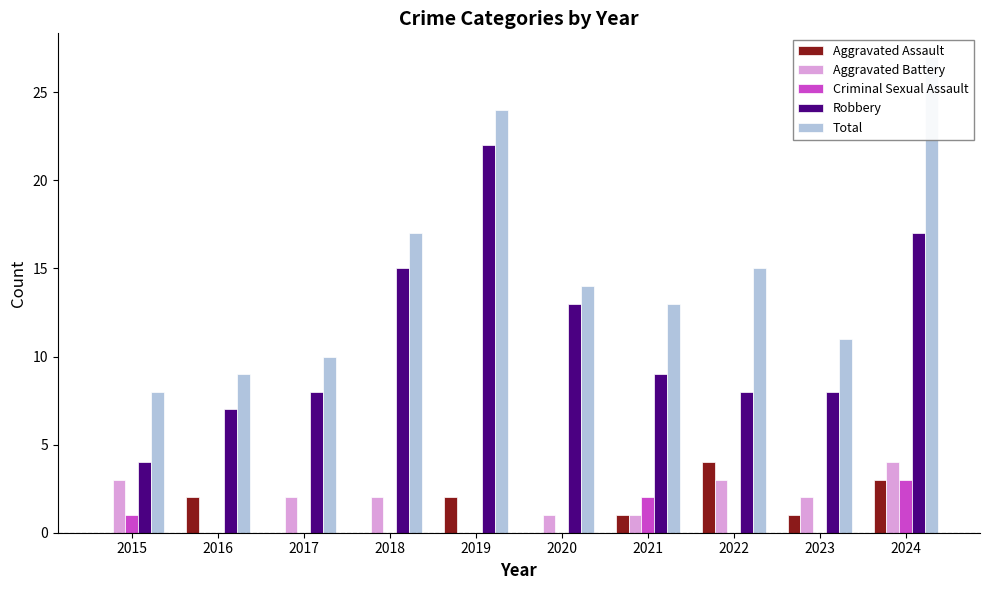

Reading left to right, what are all the values shown in this chart?

Aggravated Assault: 2015=0	2016=2	2017=0	2018=0	2019=2	2020=0	2021=1	2022=4	2023=1	2024=3
Aggravated Battery: 2015=3	2016=0	2017=2	2018=2	2019=0	2020=1	2021=1	2022=3	2023=2	2024=4
Criminal Sexual Assault: 2015=1	2016=0	2017=0	2018=0	2019=0	2020=0	2021=2	2022=0	2023=0	2024=3
Robbery: 2015=4	2016=7	2017=8	2018=15	2019=22	2020=13	2021=9	2022=8	2023=8	2024=17
Total: 2015=8	2016=9	2017=10	2018=17	2019=24	2020=14	2021=13	2022=15	2023=11	2024=27